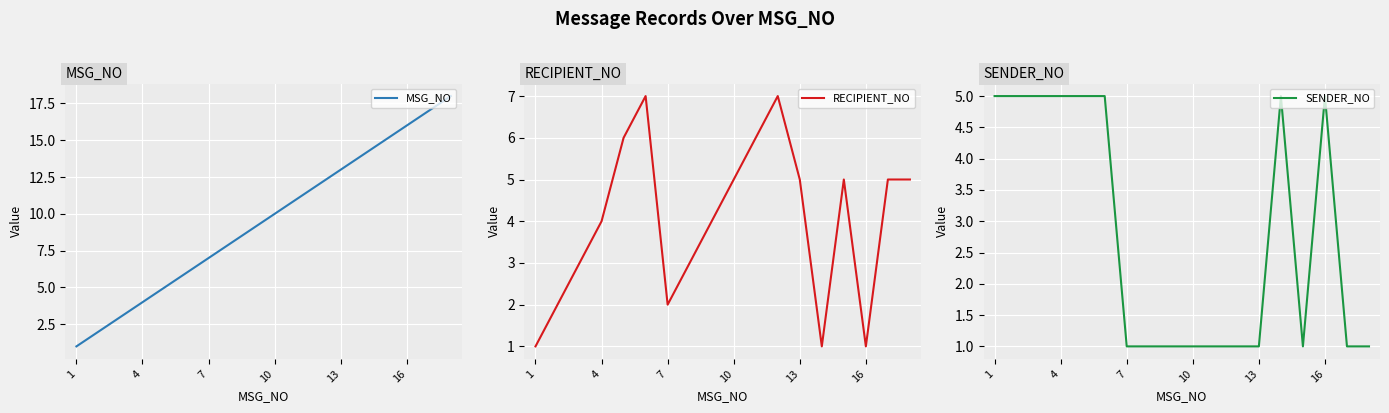

What is the greatest value displayed?

18